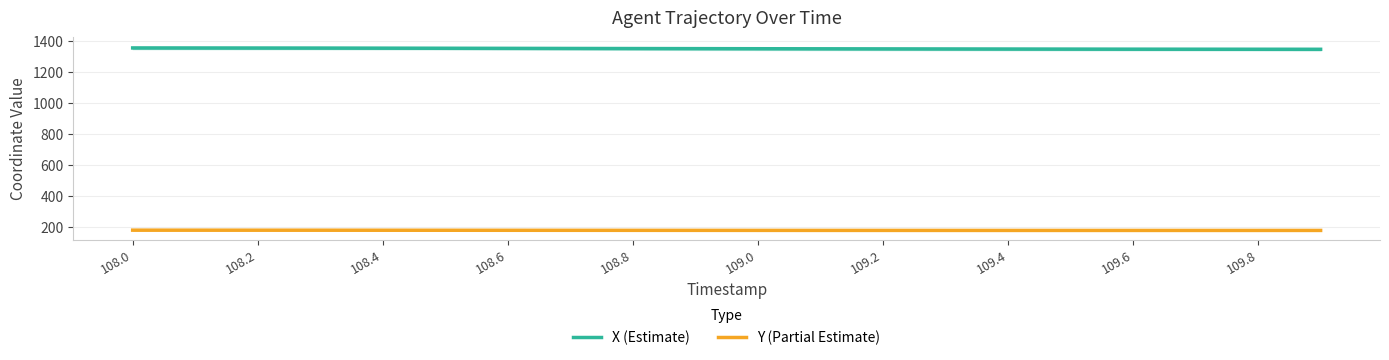

True or false: Y (Partial Estimate) and X (Estimate) cross at least once.

False